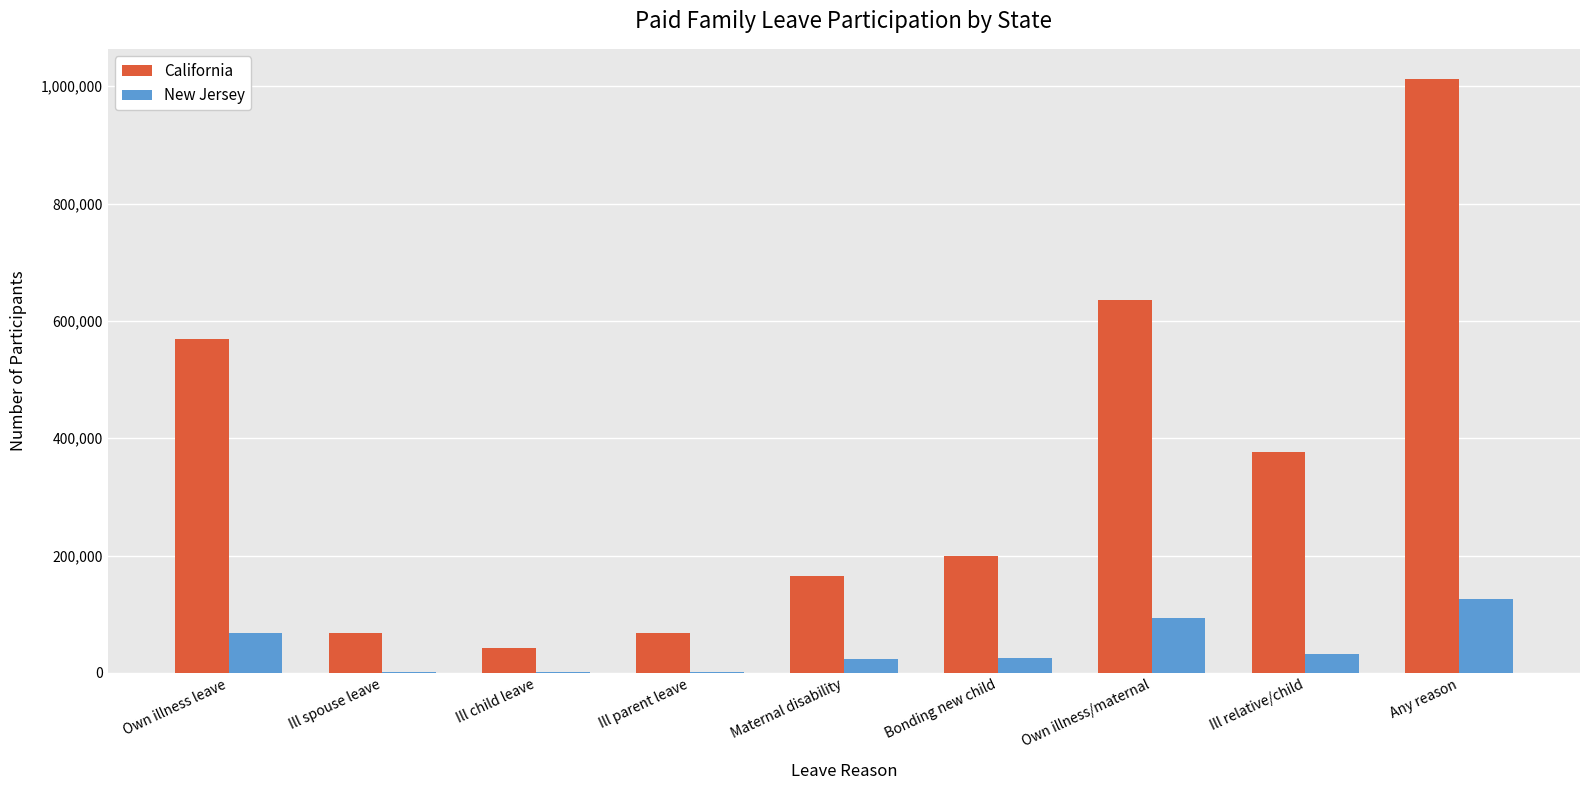

What is the total value across all series at Maternal disability?

189027.8